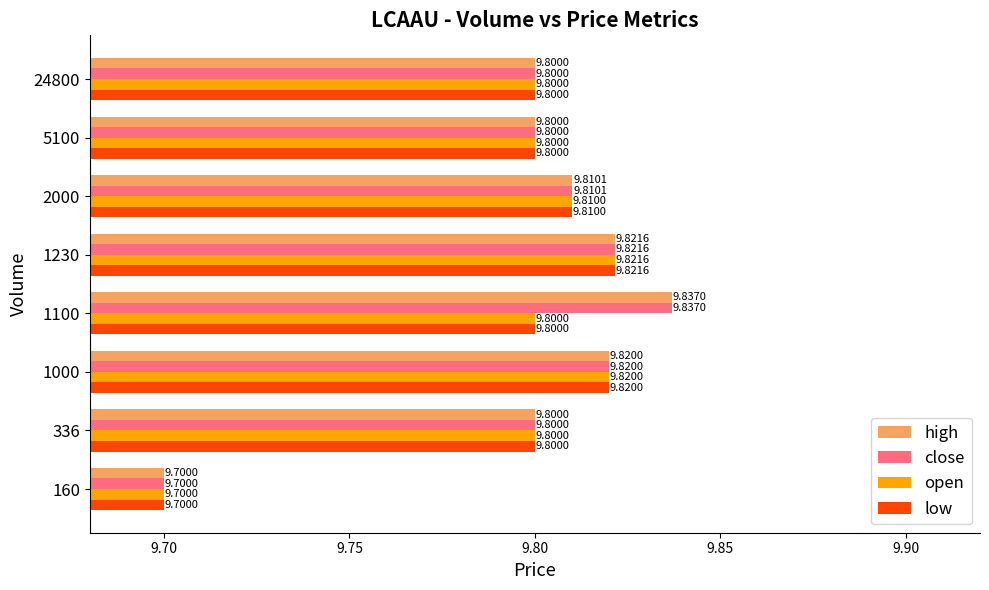

What is the sum of the low values at 2000 and 1000?

19.6